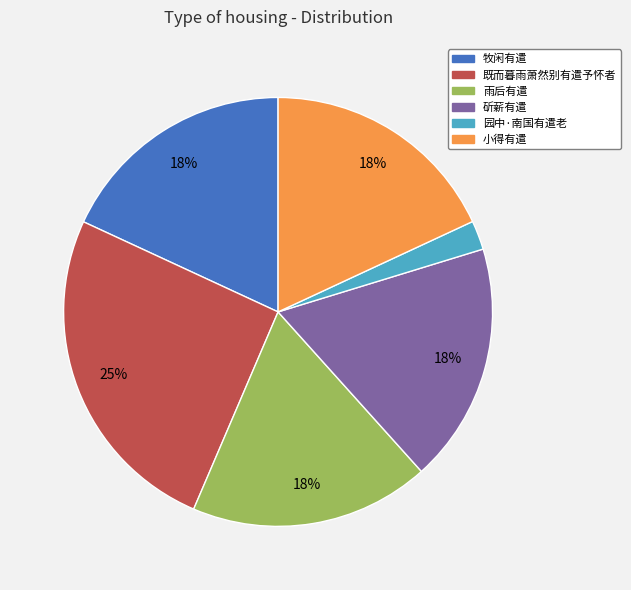

Is the sum of 既而暮雨萧然别有遣予怀者 and 小得有遣 greater than half?

No